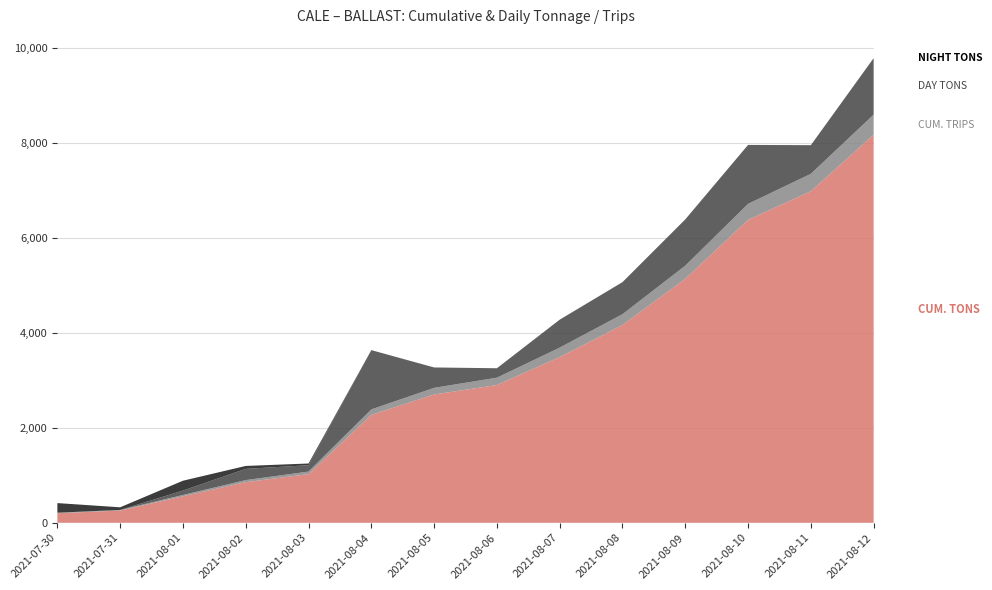

Reading right to left, transcribe all the data shown in this chart.

Day Tons: 2021-08-12=1188.9	2021-08-11=602.4	2021-08-10=1239.8	2021-08-09=973.7	2021-08-08=674.4	2021-08-07=587.9	2021-08-06=198.7	2021-08-05=429.1	2021-08-04=1246.8	2021-08-03=134.0	2021-08-02=236.0	2021-08-01=92.9	2021-07-31=0.0	2021-07-30=0.0
Night Tons: 2021-08-12=0.0	2021-08-11=0.0	2021-08-10=0.0	2021-08-09=0.0	2021-08-08=0.0	2021-08-07=0.0	2021-08-06=0.0	2021-08-05=0.0	2021-08-04=0.0	2021-08-03=35.8	2021-08-02=61.4	2021-08-01=207.0	2021-07-31=55.4	2021-07-30=202.5
Cum. Tons: 2021-08-12=8166.6	2021-08-11=6977.7	2021-08-10=6375.3	2021-08-09=5135.5	2021-08-08=4161.9	2021-08-07=3487.5	2021-08-06=2899.6	2021-08-05=2700.9	2021-08-04=2271.9	2021-08-03=1025.0	2021-08-02=855.2	2021-08-01=557.8	2021-07-31=257.9	2021-07-30=202.5
Cum. Trips: 2021-08-12=422.0	2021-08-11=366.0	2021-08-10=336.0	2021-08-09=275.0	2021-08-08=228.0	2021-08-07=199.0	2021-08-06=154.0	2021-08-05=139.0	2021-08-04=115.0	2021-08-03=53.0	2021-08-02=44.0	2021-08-01=28.0	2021-07-31=13.0	2021-07-30=10.0